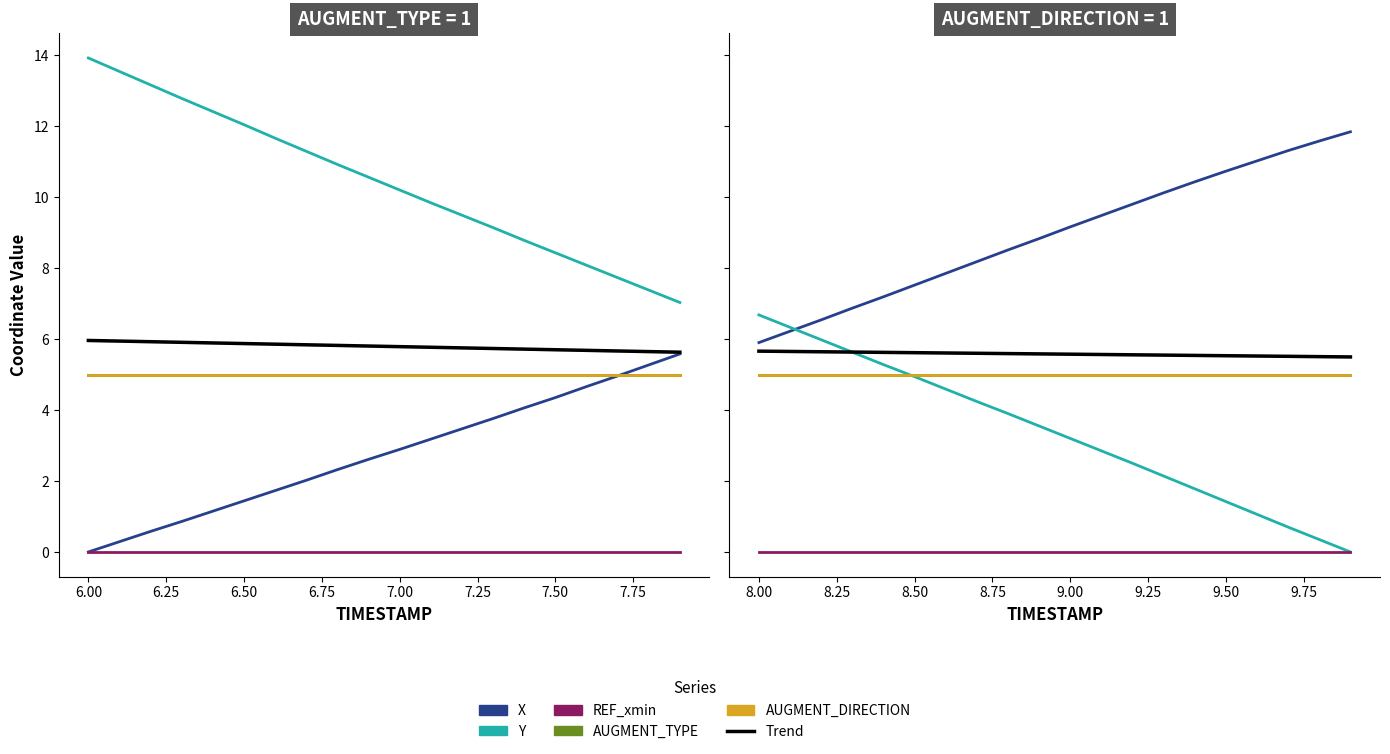

What are all the series names shown in the legend?

X, Y, REF_xmin, AUGMENT_TYPE, AUGMENT_DIRECTION, Trend